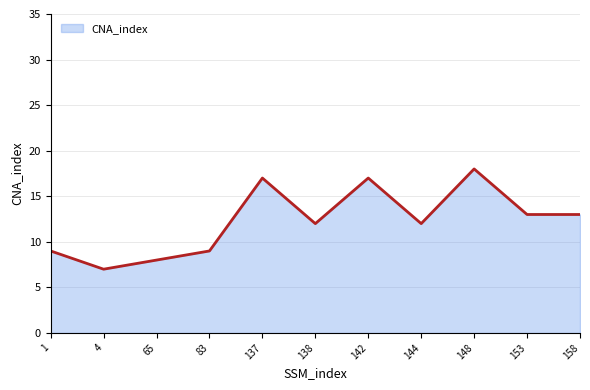

At which label does the data first exceed 12?

137